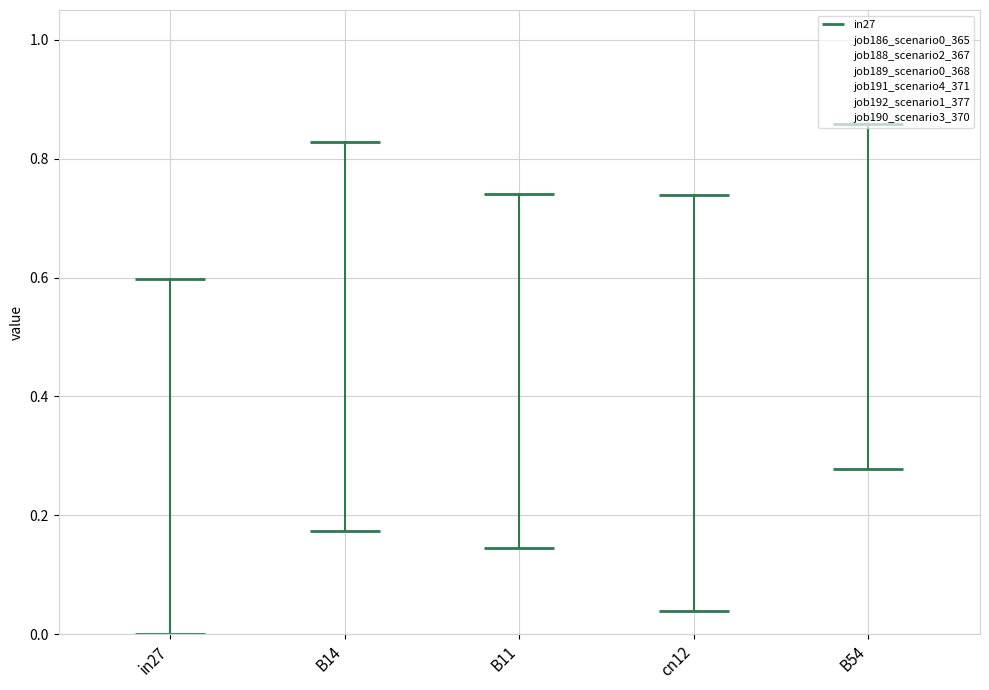

How many bars are there in total?

30